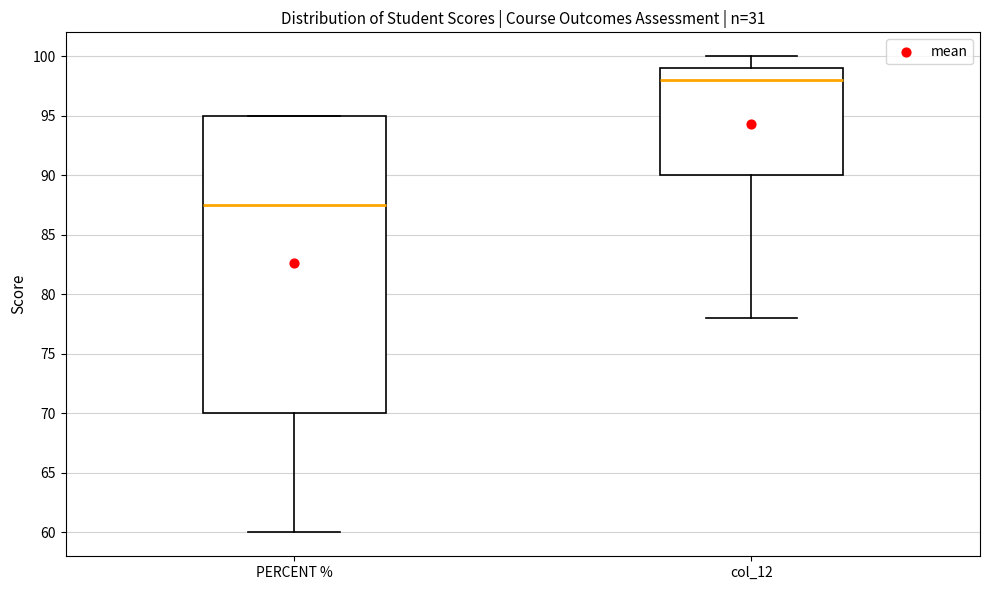

Where does the upper whisker of the box for col_12 end on the y-axis? The values are not printed on the chart, so give them approximately, as read against the axis.

100.0